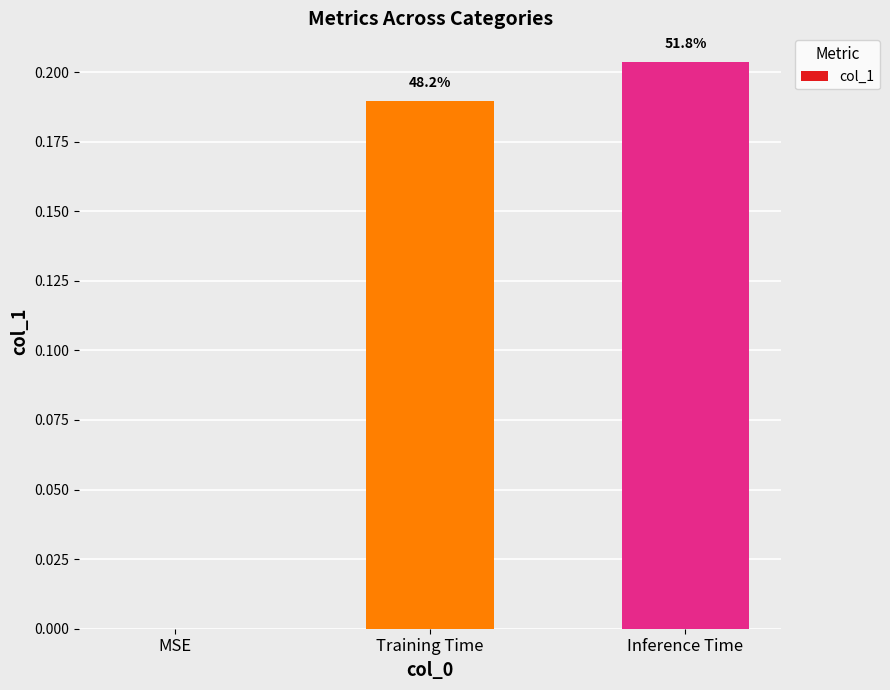

What position from the left is MSE?

1